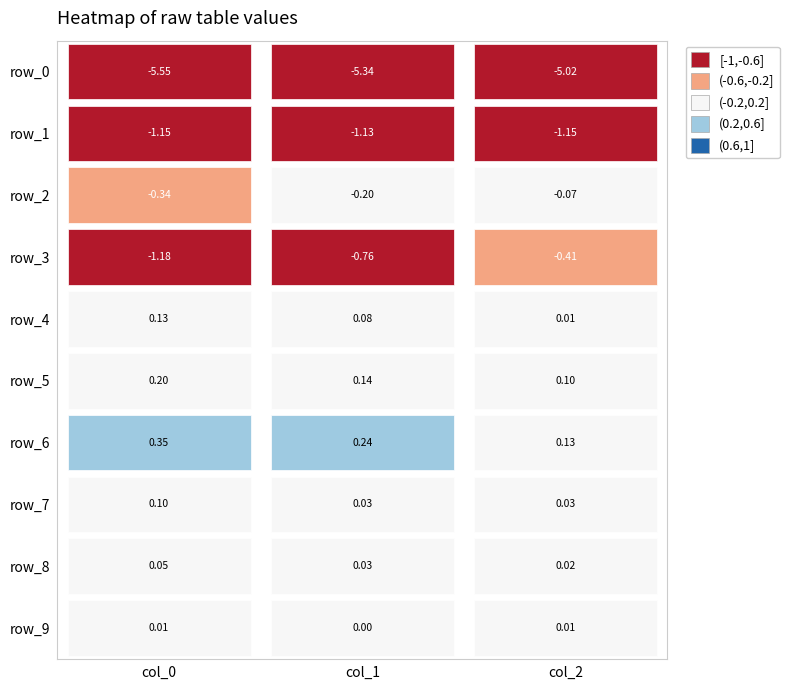

What is the smallest value displayed?

-5.5